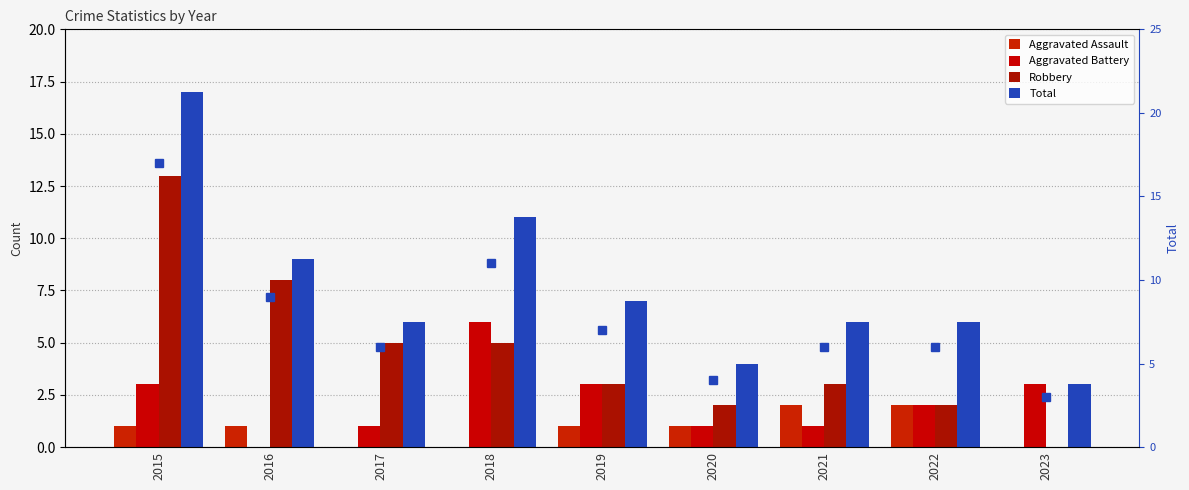

How many data points in Total are less than 6?

2